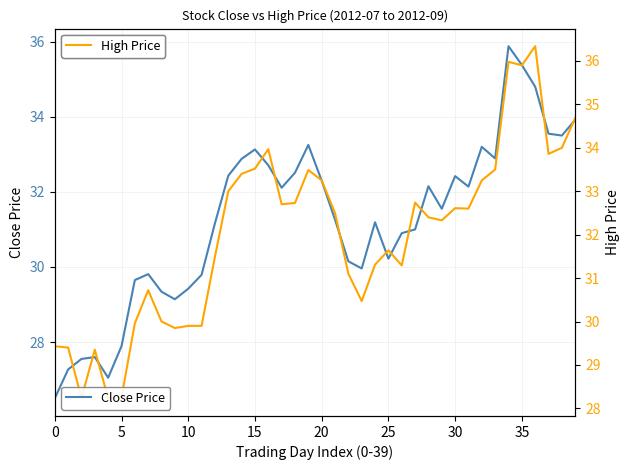

Which series has the widest spread of values?

Close Price